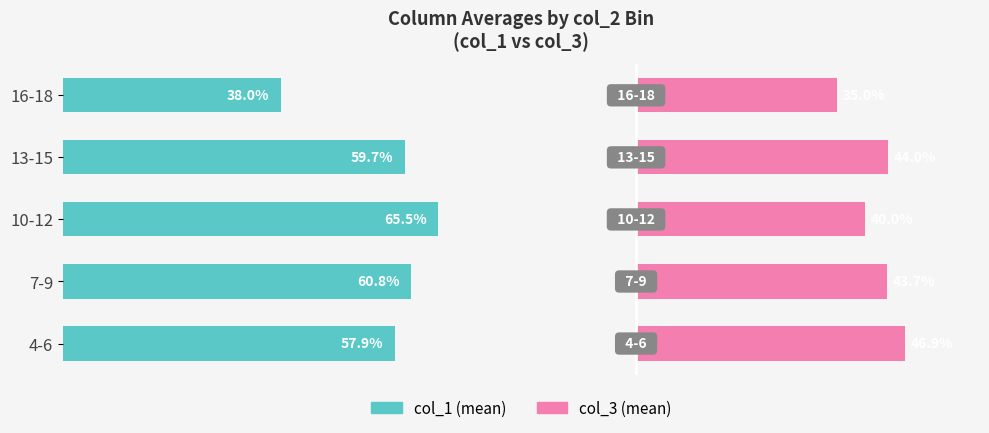

At how many categories does at least one series exceed 46?

4